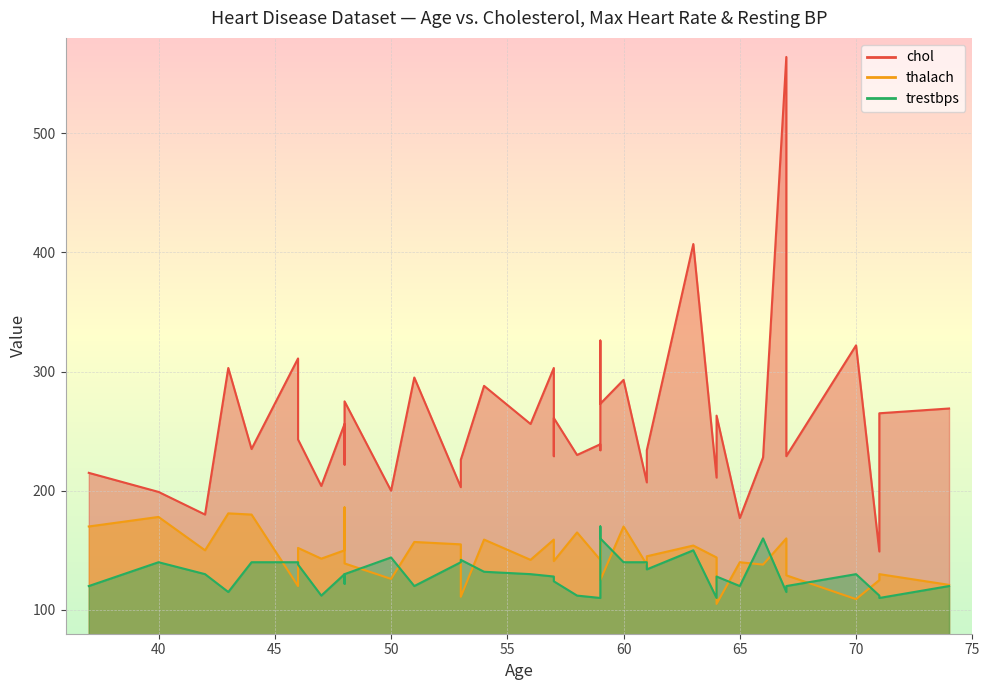

What is the difference between the maximum and second lowest values in the chol series?

387